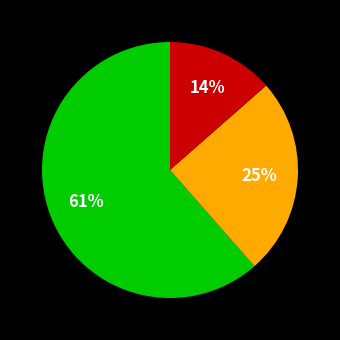

Is there a majority slice in this chart?

Yes